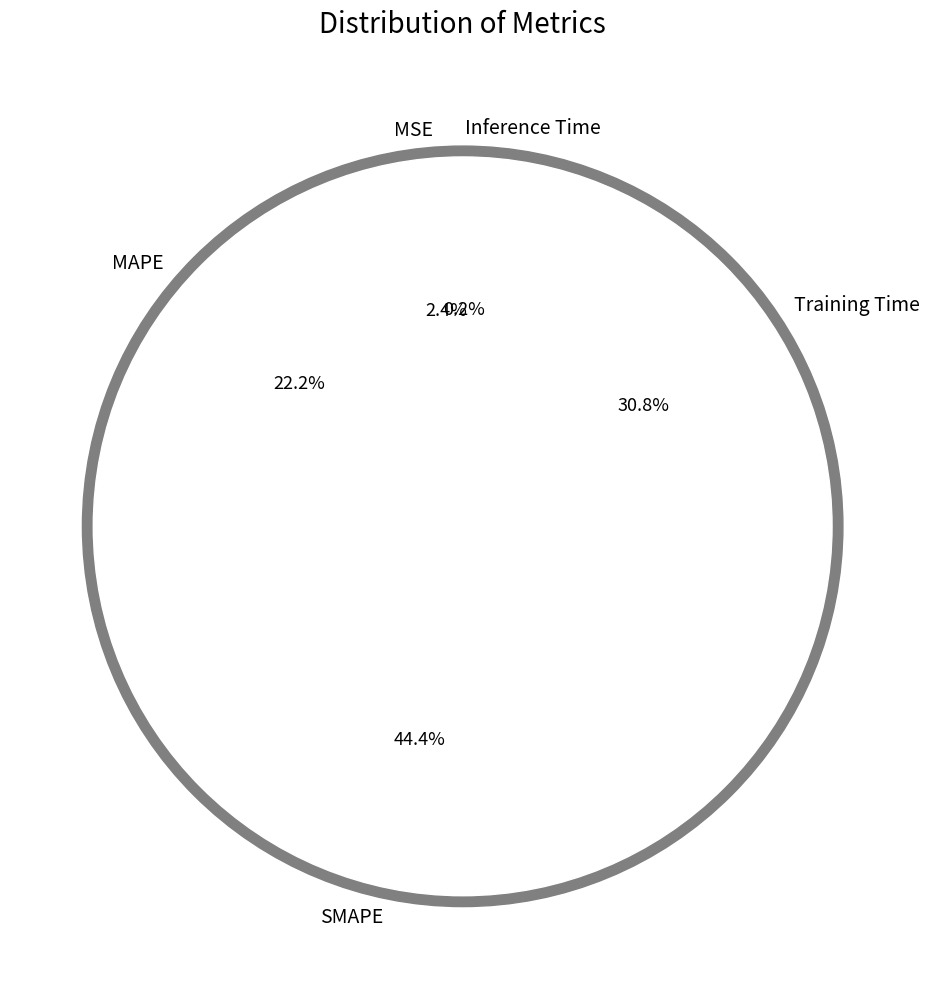

Is the sum of Training Time and MSE greater than half?

No